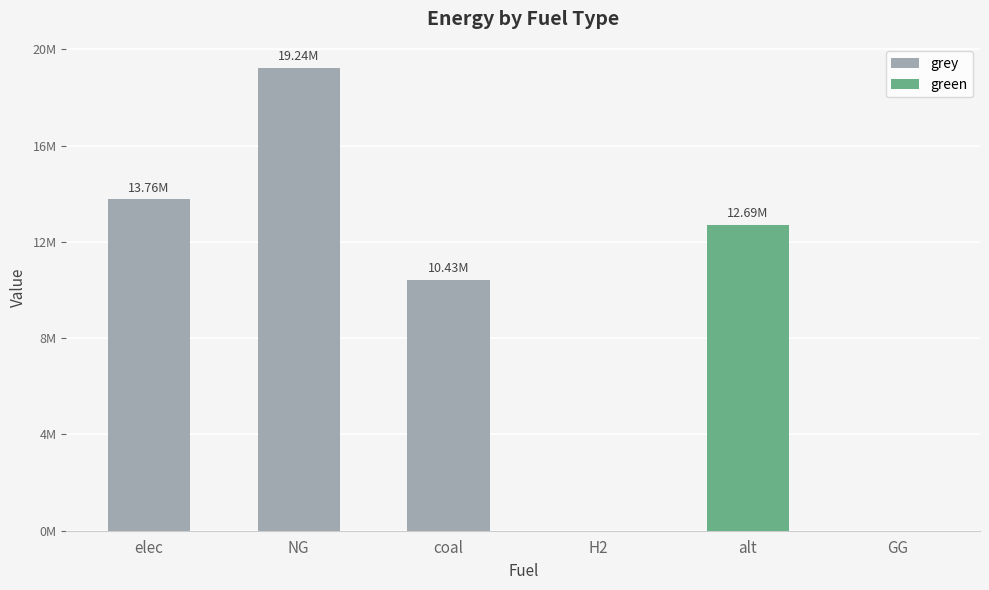

The value of green at NG is 0.0. True or false?

True